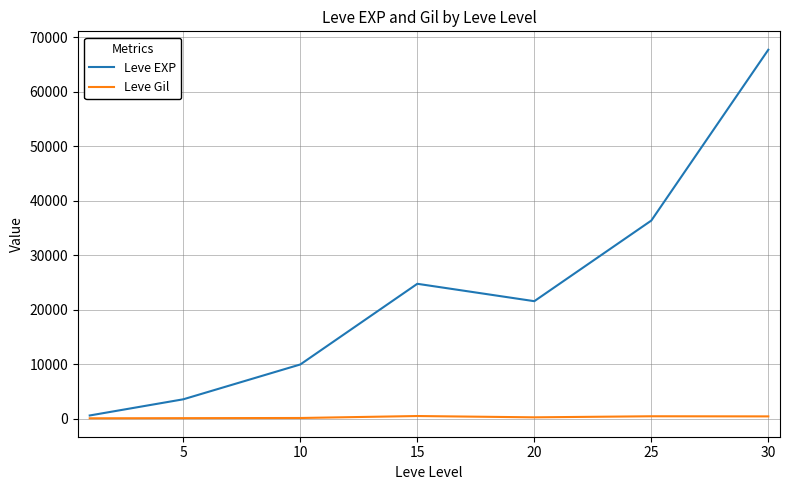

Which series has the widest spread of values?

Leve EXP